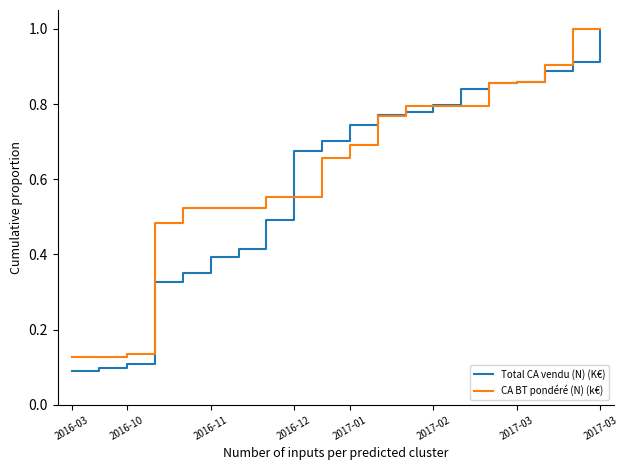

Count the number of categories in the chart.

20